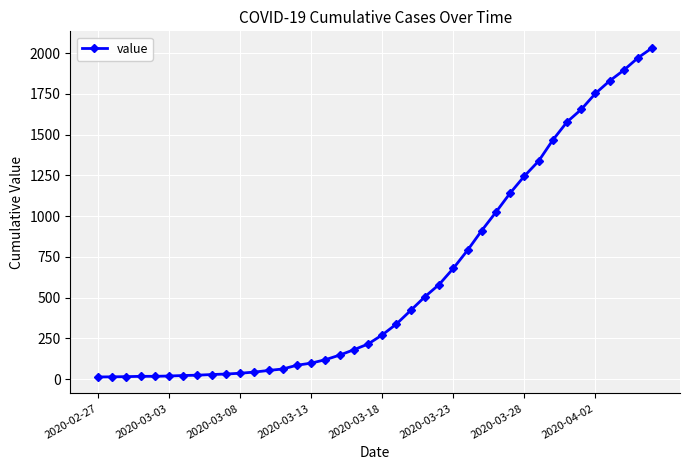

What is the greatest value displayed?

2032